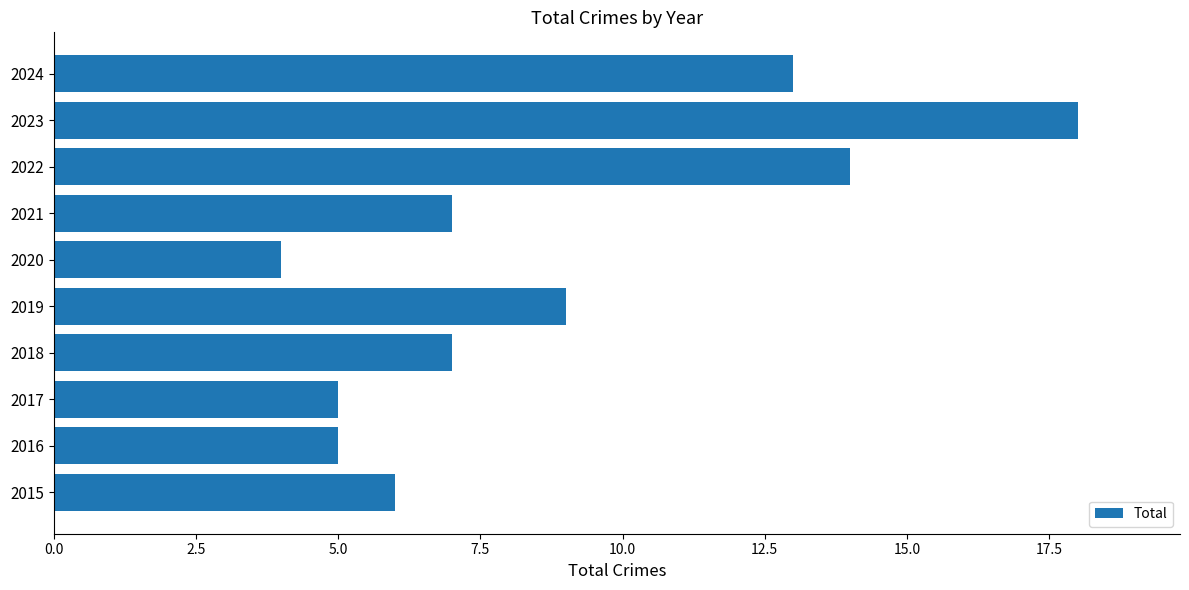

What is the sum of all values?

88